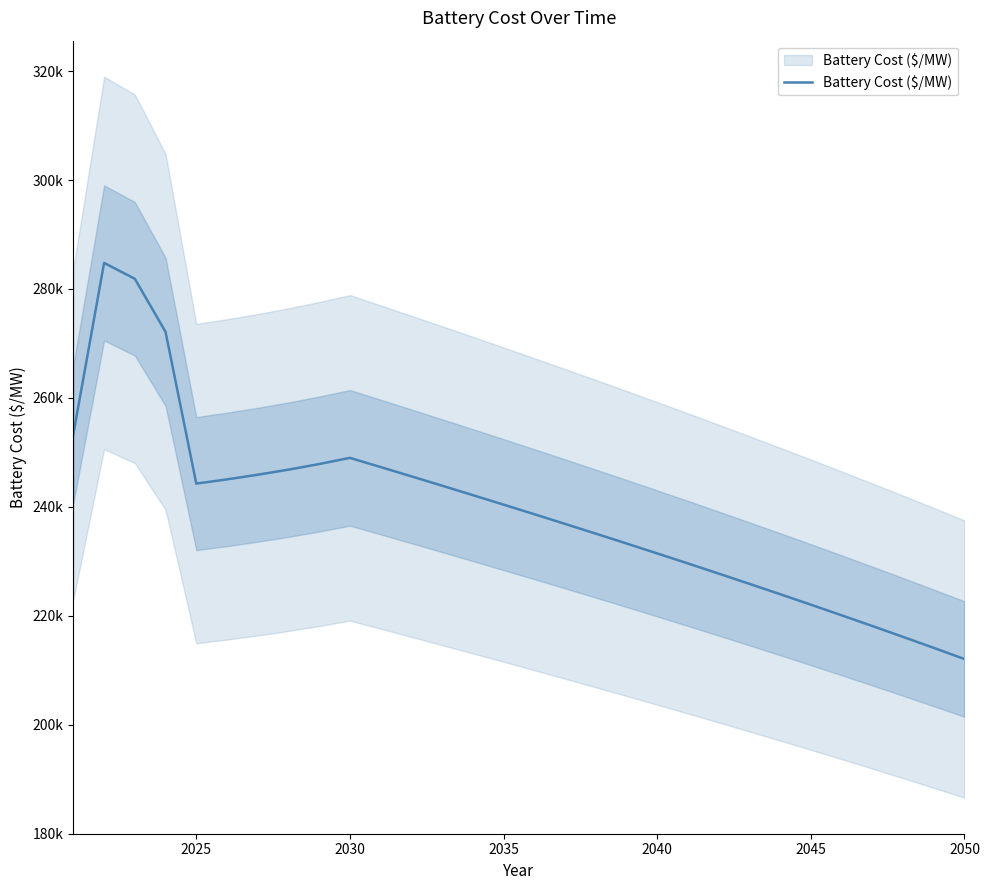

What is the greatest value displayed?

284785.5